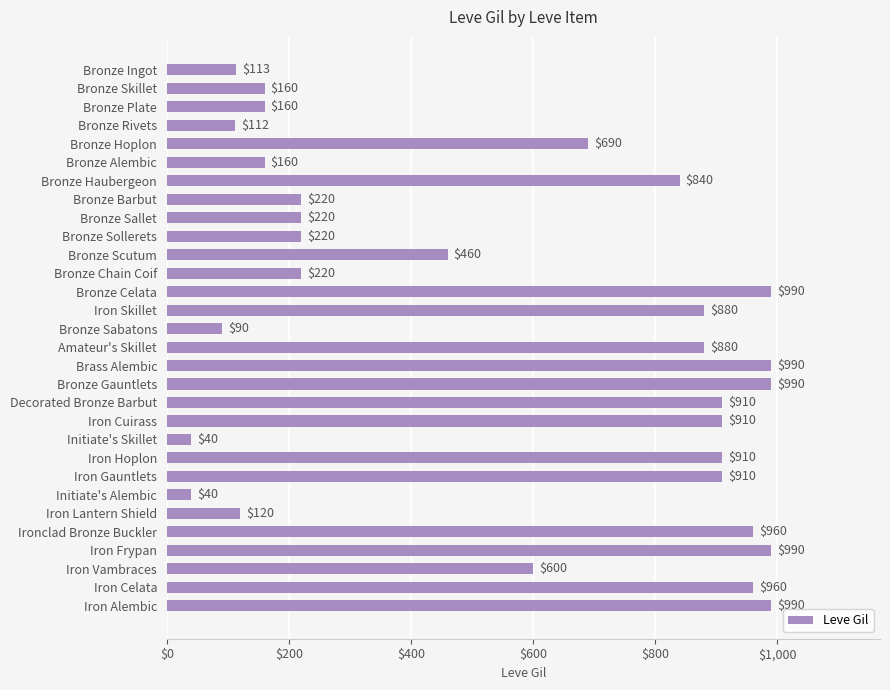

Count the number of data series in this chart.

1